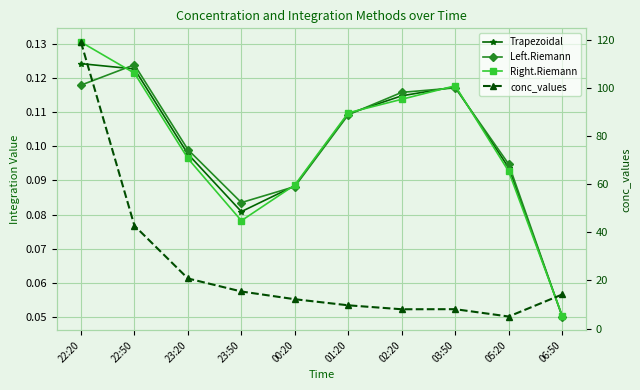

How many data points does each series have?

10